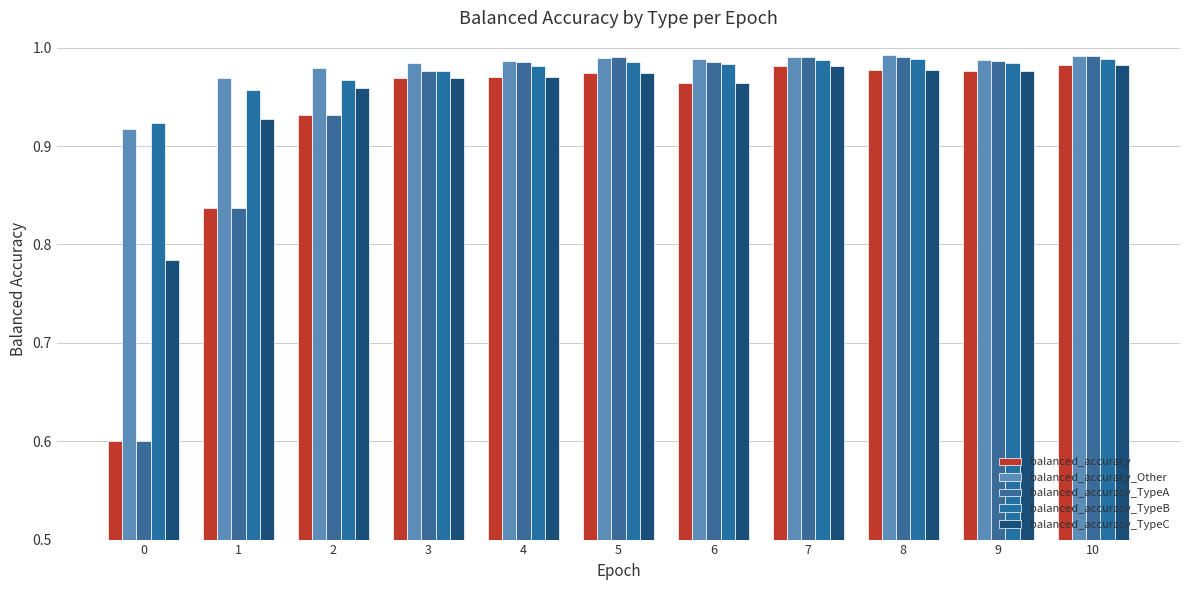

Which category has the highest value across all series?

8